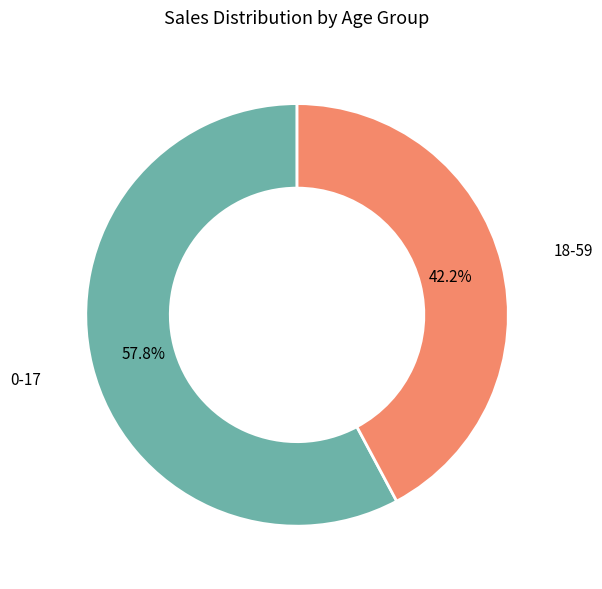

To the nearest percent, what is the difference between the largest and smallest slice percentages?

16%